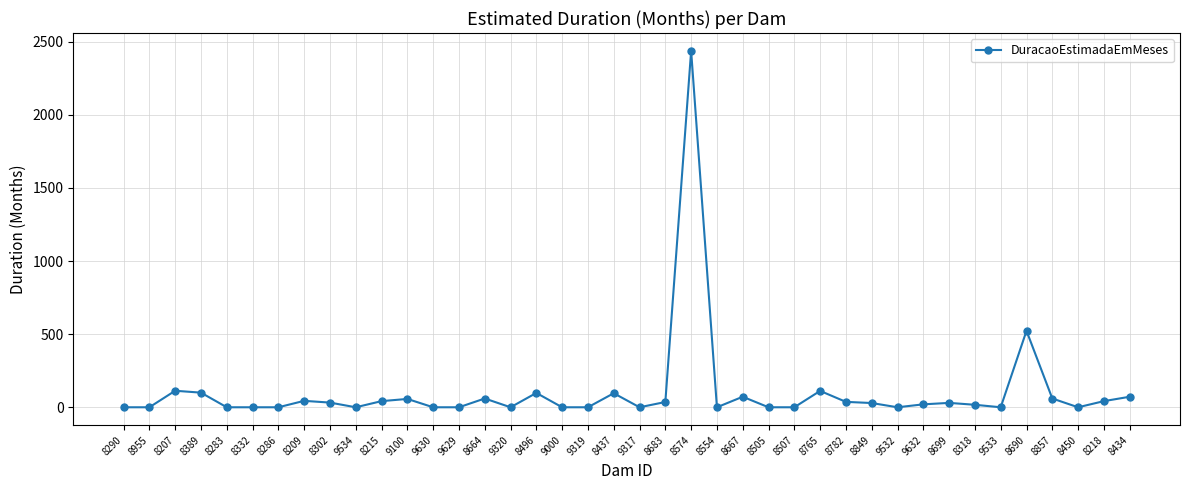

What position from the left is 8849?

30